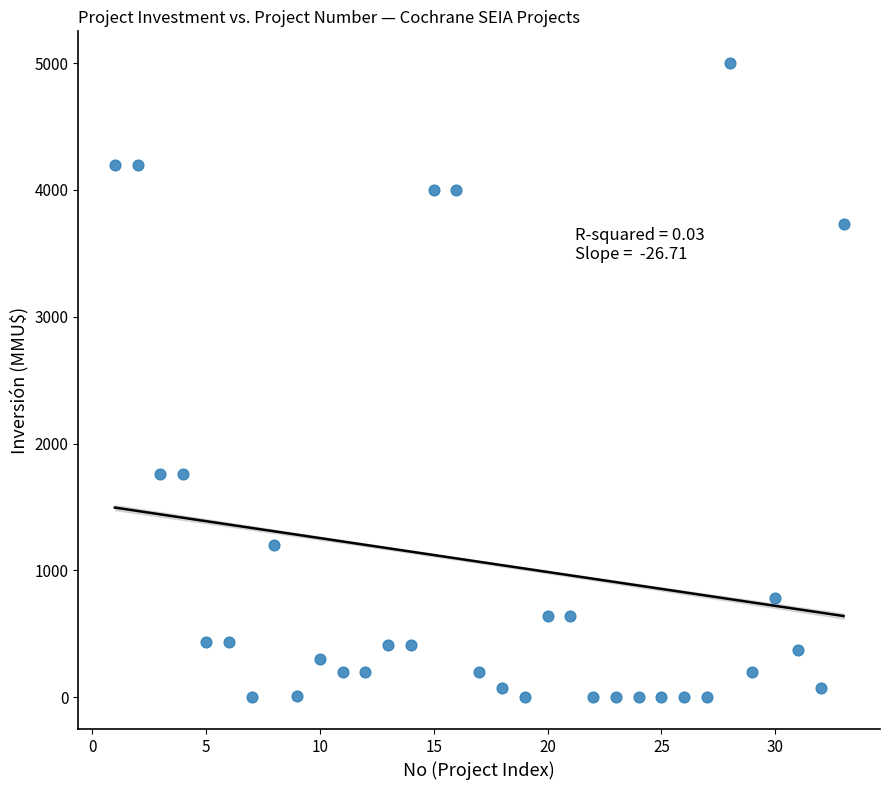

What is the range of X values (max minus min)?

32.0